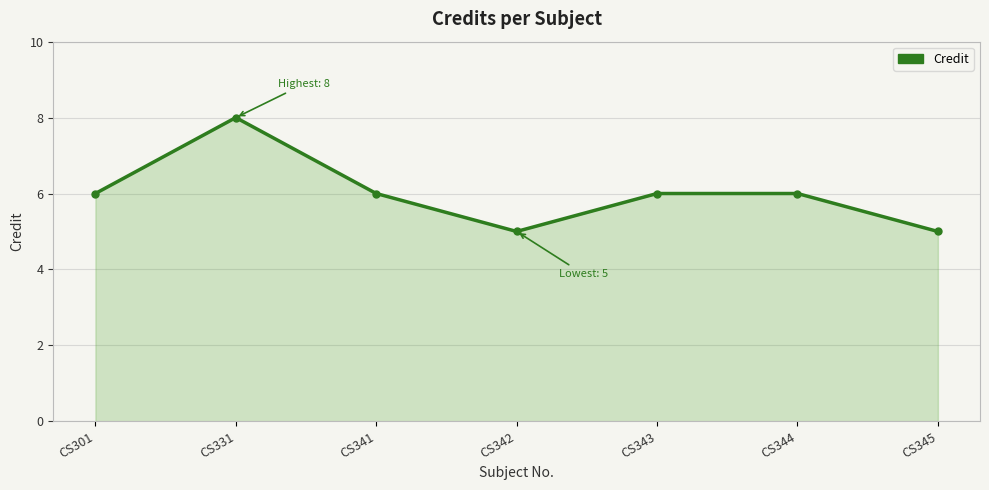

What value does the data have at CS341?

6